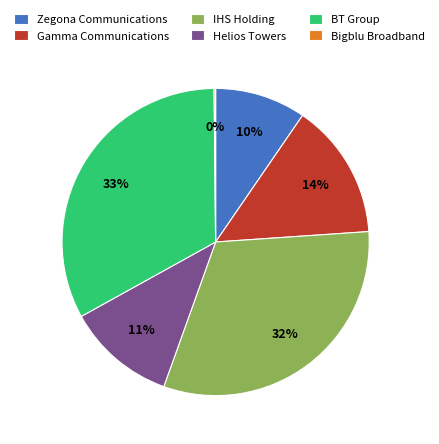

Which slice is the largest?

BT Group